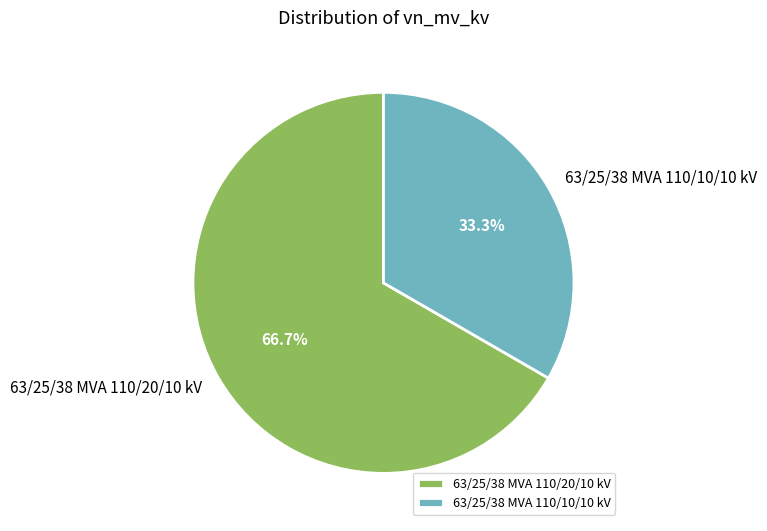

True or false: 63/25/38 MVA 110/10/10 kV accounts for 33% of the total.

True